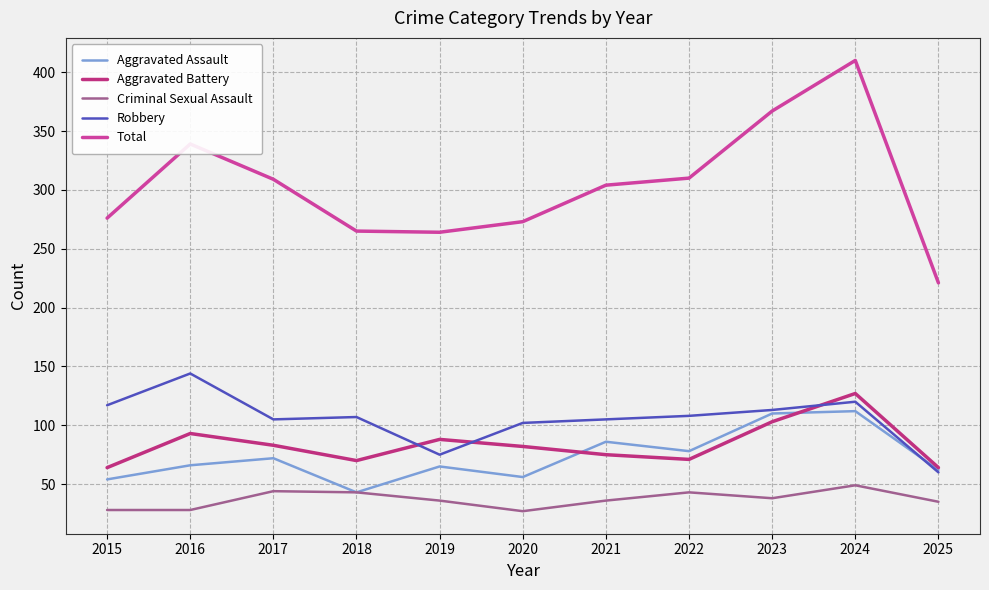

What is the approximate value of Robbery at 2024, to the nearest 10?

120